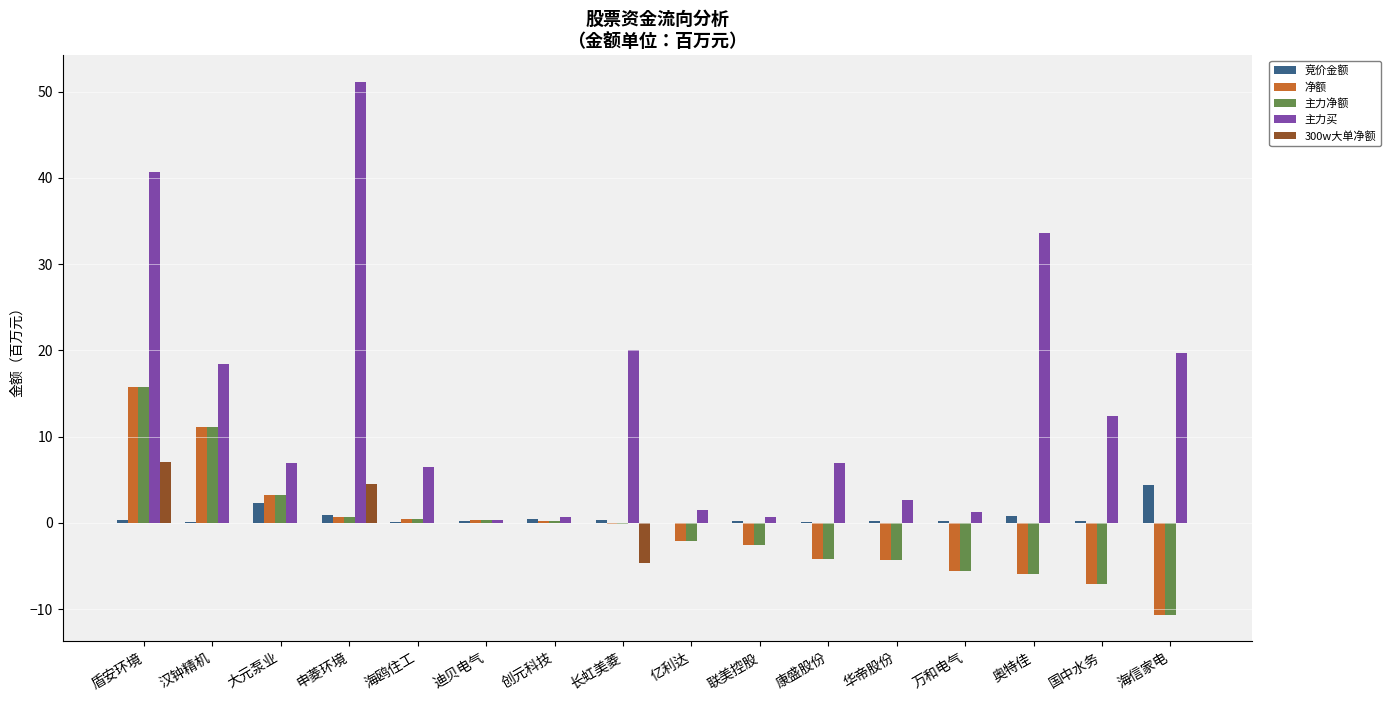

Which series has the largest total across all categories?

主力买